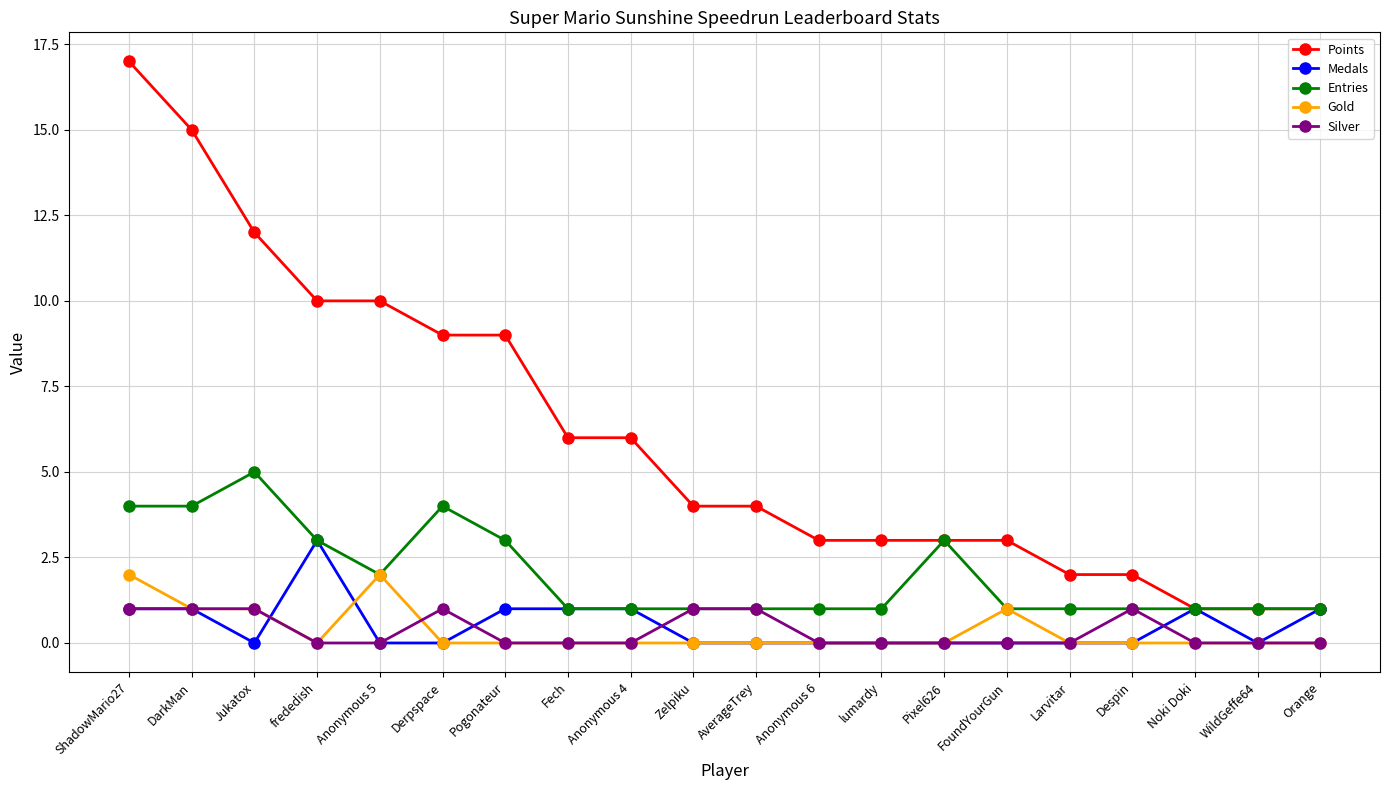

At which category does the chart reach its peak across all series?

ShadowMario27